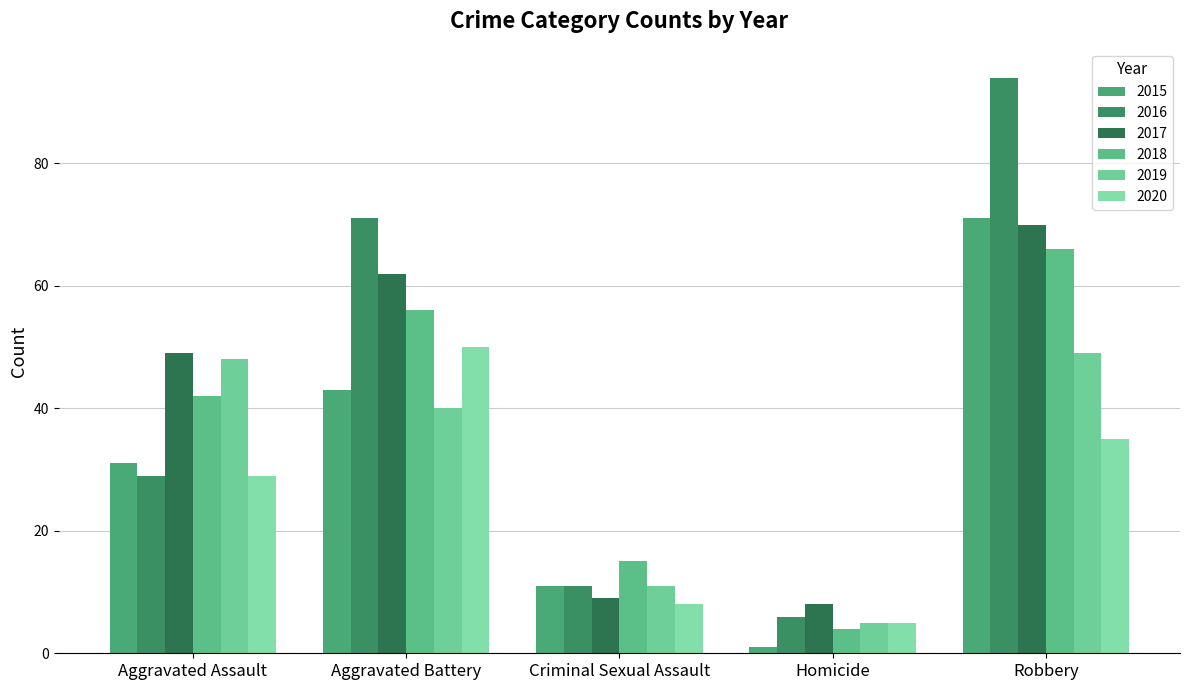

How many groups of bars are there?

5